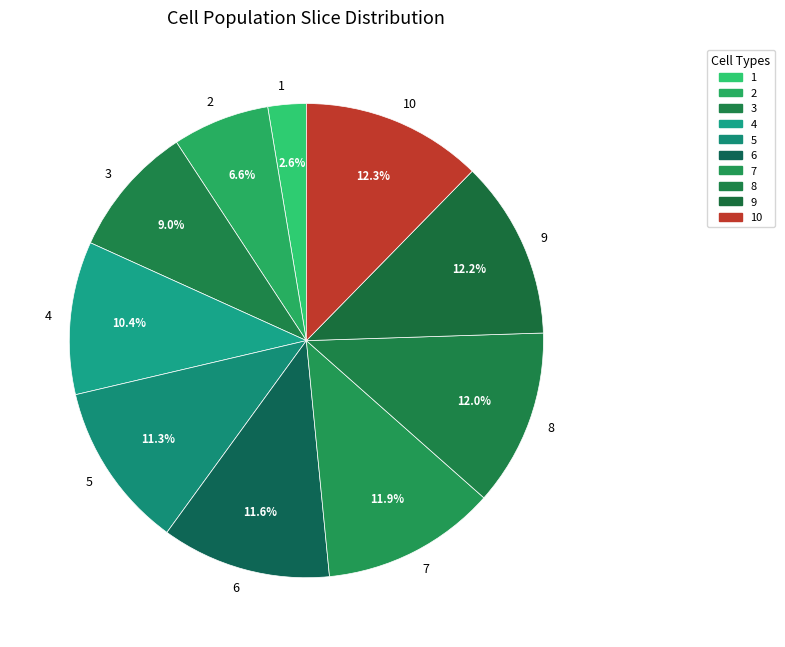

True or false: 7 accounts for 20% of the total.

False